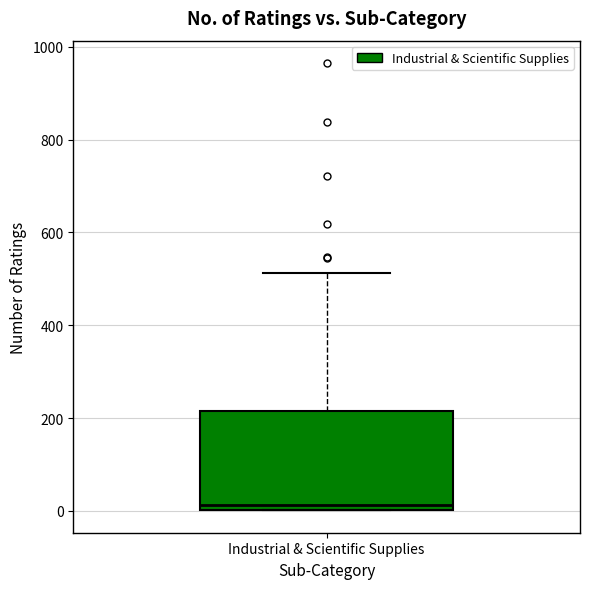

Where does the upper whisker of the box for Industrial & Scientific Supplies end on the y-axis? The values are not printed on the chart, so give them approximately, as read against the axis.

520